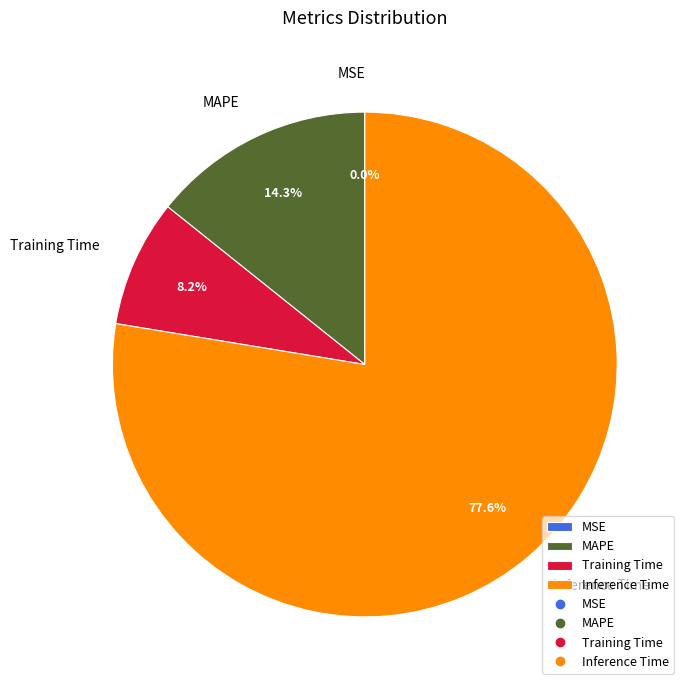

Combined, do Inference Time and MAPE account for over 50%?

Yes